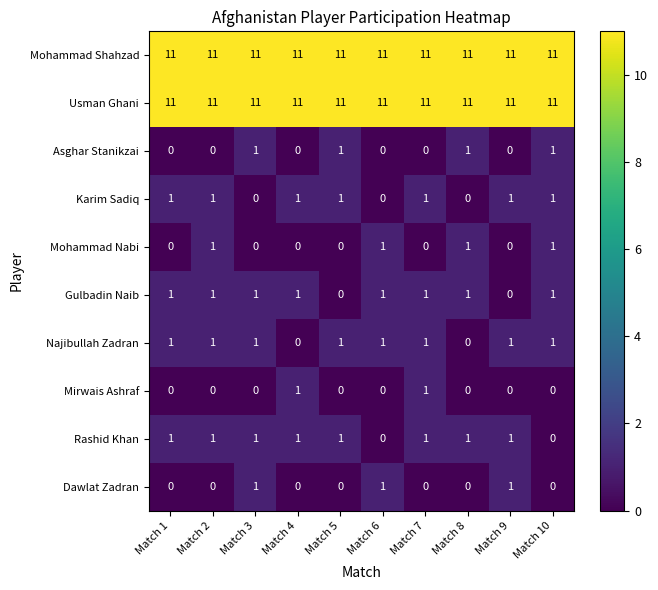

Is the value of Asghar Stanikzai at Match 9 greater than the value of Usman Ghani at Match 6?

No